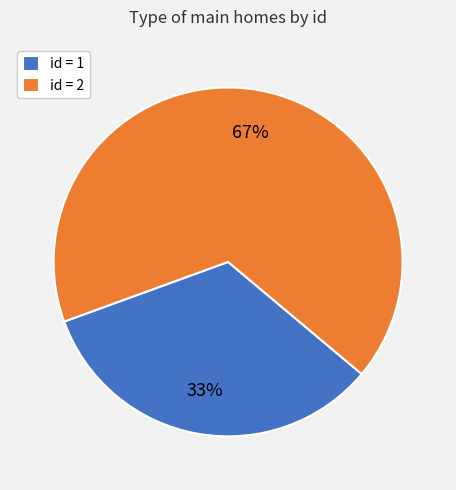

To the nearest percent, what portion does id = 1 represent?

33%